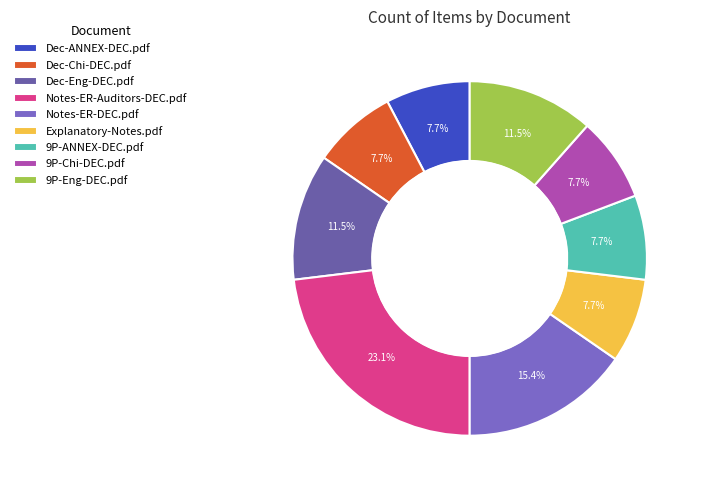

Rank the categories by value from lowest to highest.

Dec-ANNEX-DEC.pdf, Dec-Chi-DEC.pdf, Explanatory-Notes.pdf, 9P-ANNEX-DEC.pdf, 9P-Chi-DEC.pdf, Dec-Eng-DEC.pdf, 9P-Eng-DEC.pdf, Notes-ER-DEC.pdf, Notes-ER-Auditors-DEC.pdf